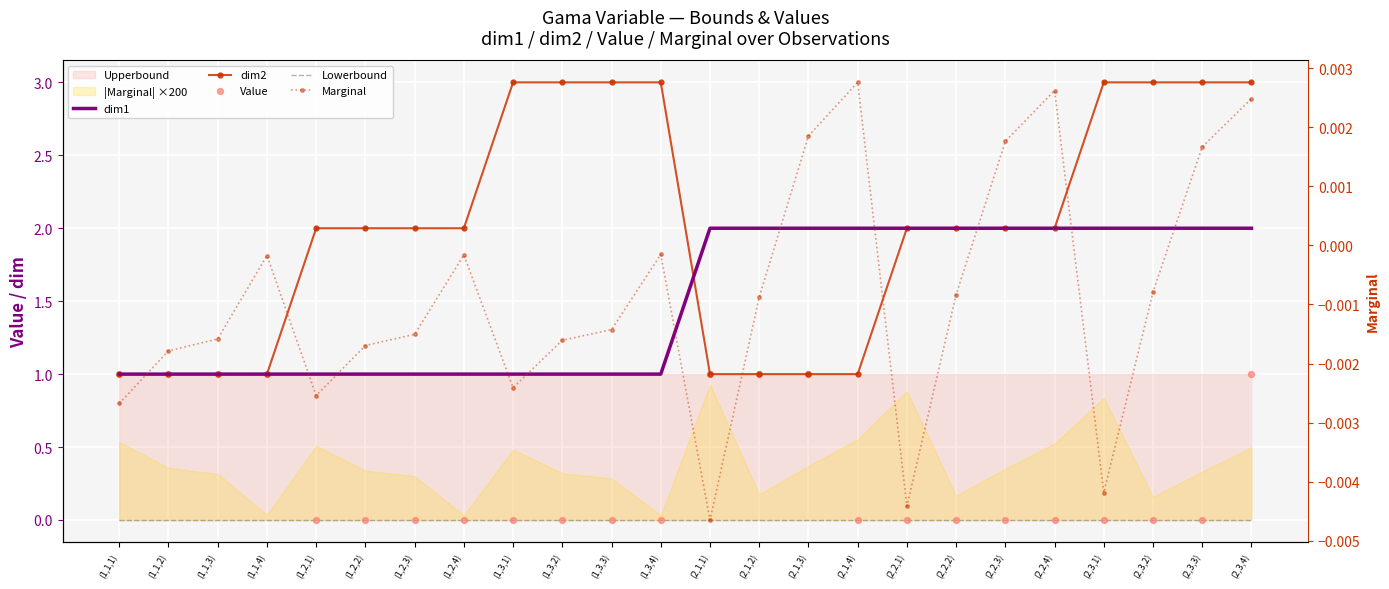

At how many categories does at least one series exceed 1?

20